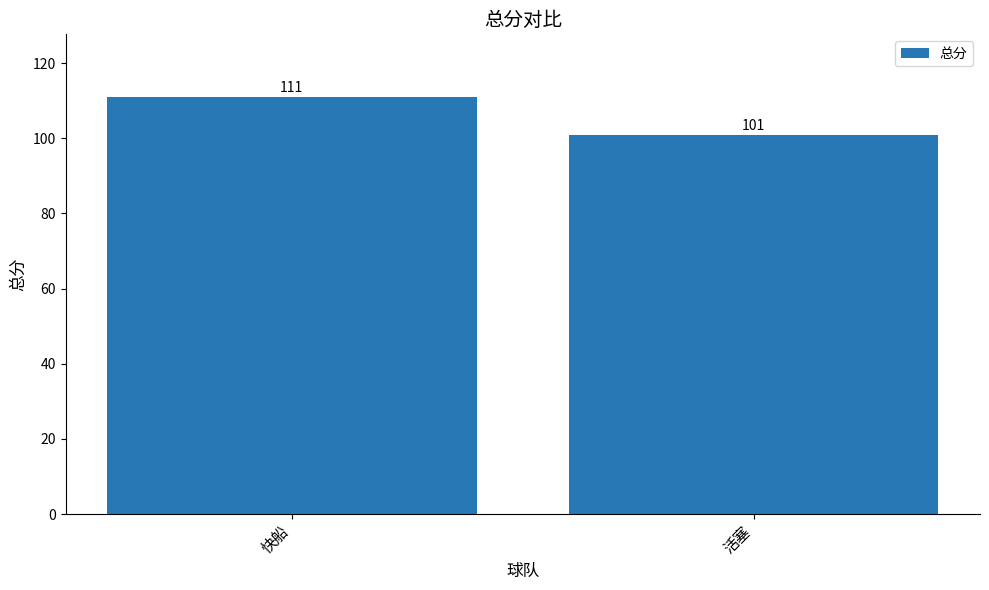

Rank the categories by value from lowest to highest.

活塞, 快船